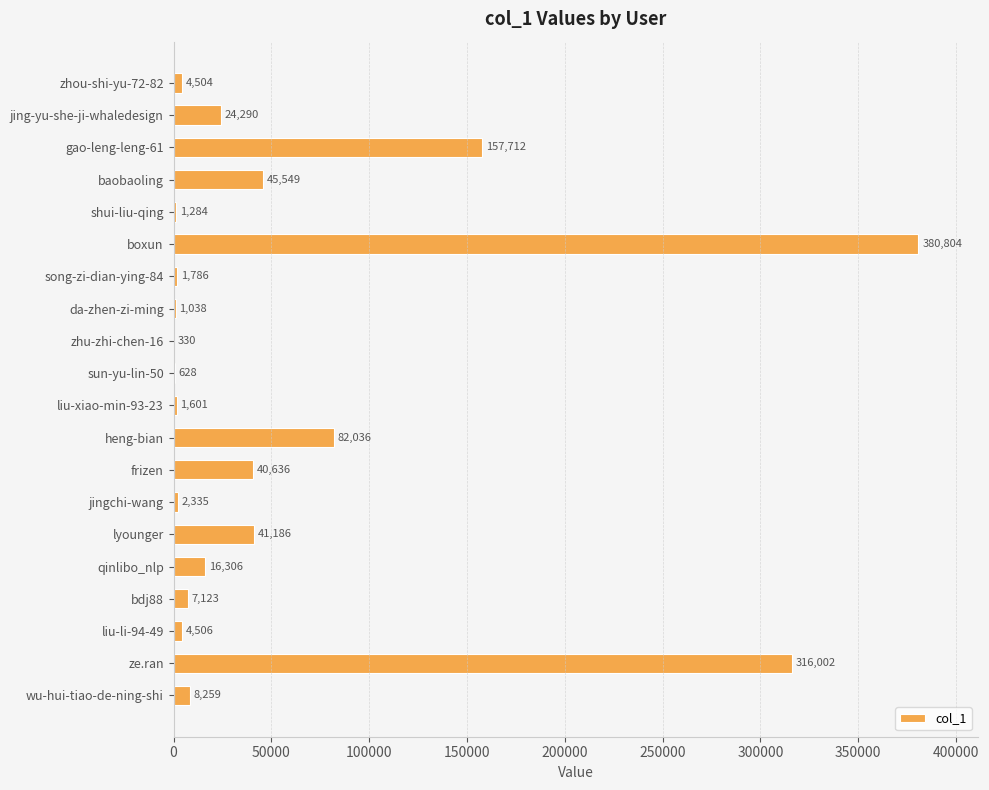

Reading bottom to top, transcribe all the data shown in this chart.

wu-hui-tiao-de-ning-shi=8259	ze.ran=316002	liu-li-94-49=4506	bdj88=7123	qinlibo_nlp=16306	lyounger=41186	jingchi-wang=2335	frizen=40636	heng-bian=82036	liu-xiao-min-93-23=1601	sun-yu-lin-50=628	zhu-zhi-chen-16=330	da-zhen-zi-ming=1038	song-zi-dian-ying-84=1786	boxun=380804	shui-liu-qing=1284	baobaoling=45549	gao-leng-leng-61=157712	jing-yu-she-ji-whaledesign=24290	zhou-shi-yu-72-82=4504